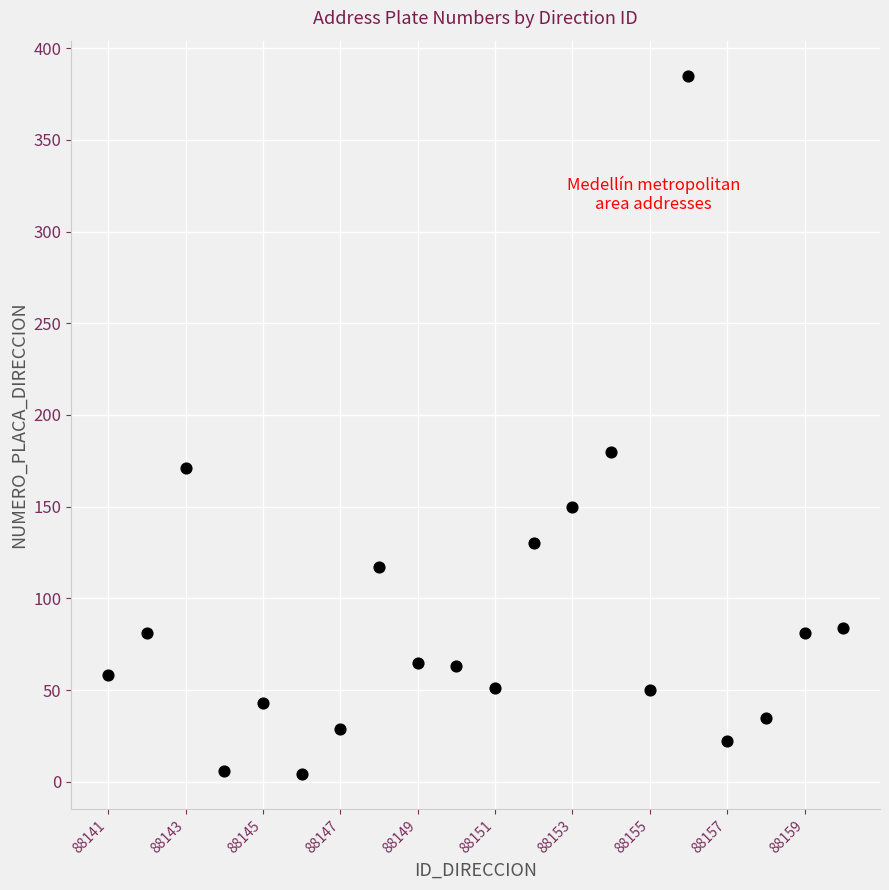

What Y value in the scatter plot is closest to 194?

180